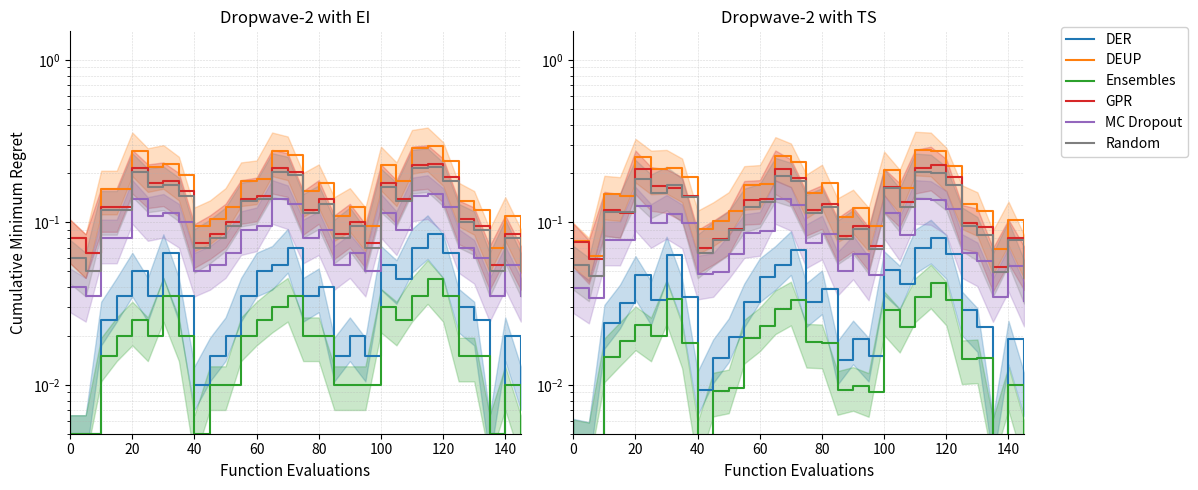

Count the number of categories in the chart.

30